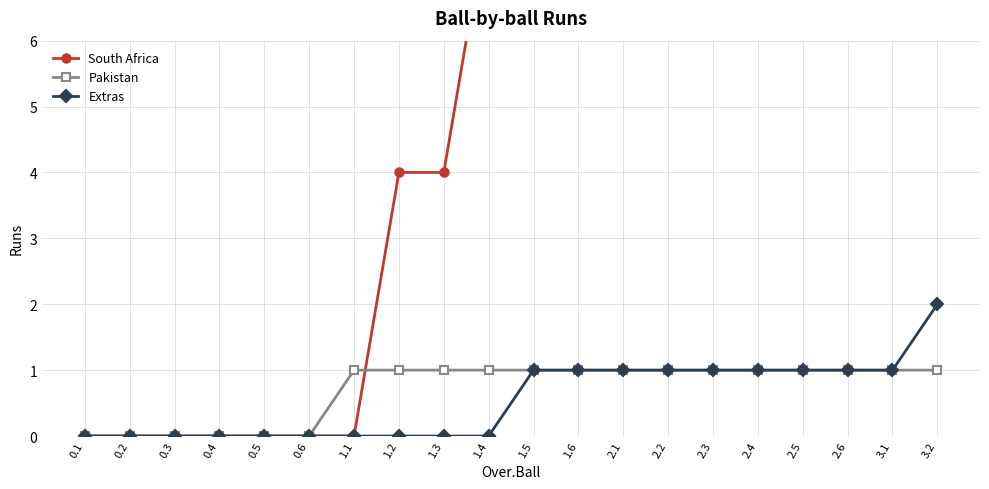

What is the total value across all series at 2.2?

11